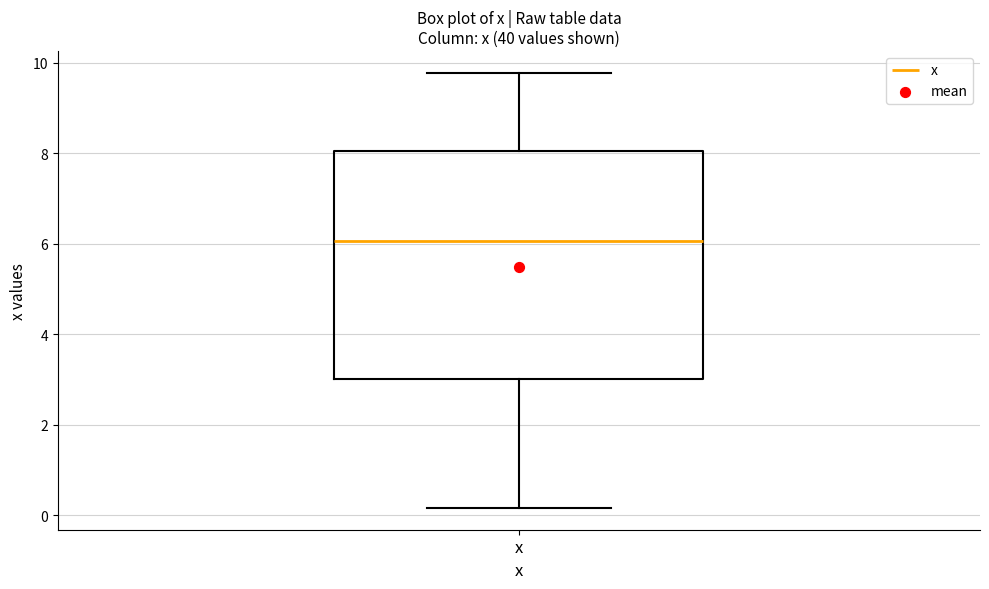

Where does the upper whisker of the box for x end on the y-axis? The values are not printed on the chart, so give them approximately, as read against the axis.

9.8